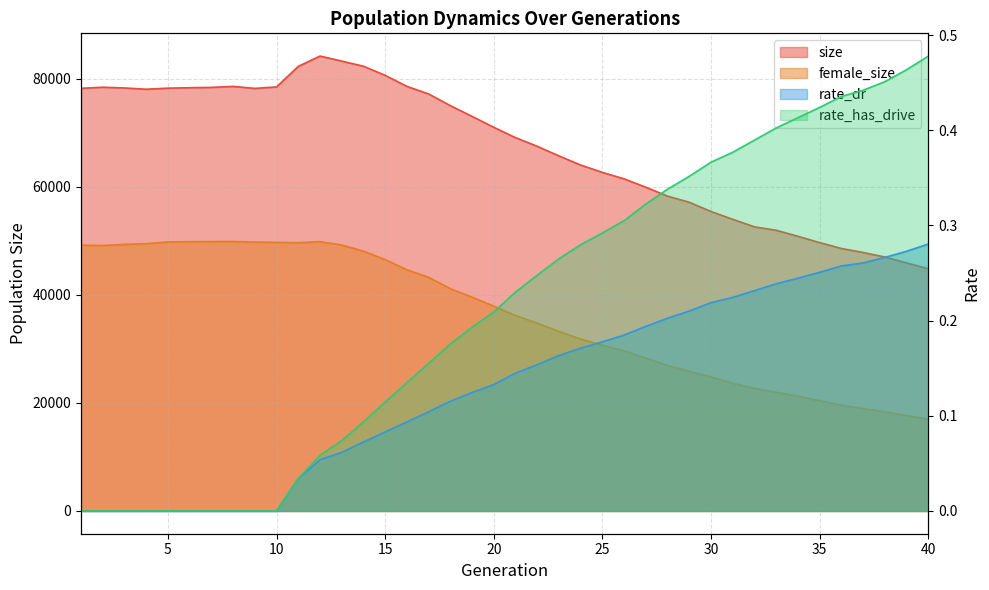

The size series shows 25080.5 at 19. True or false?

False